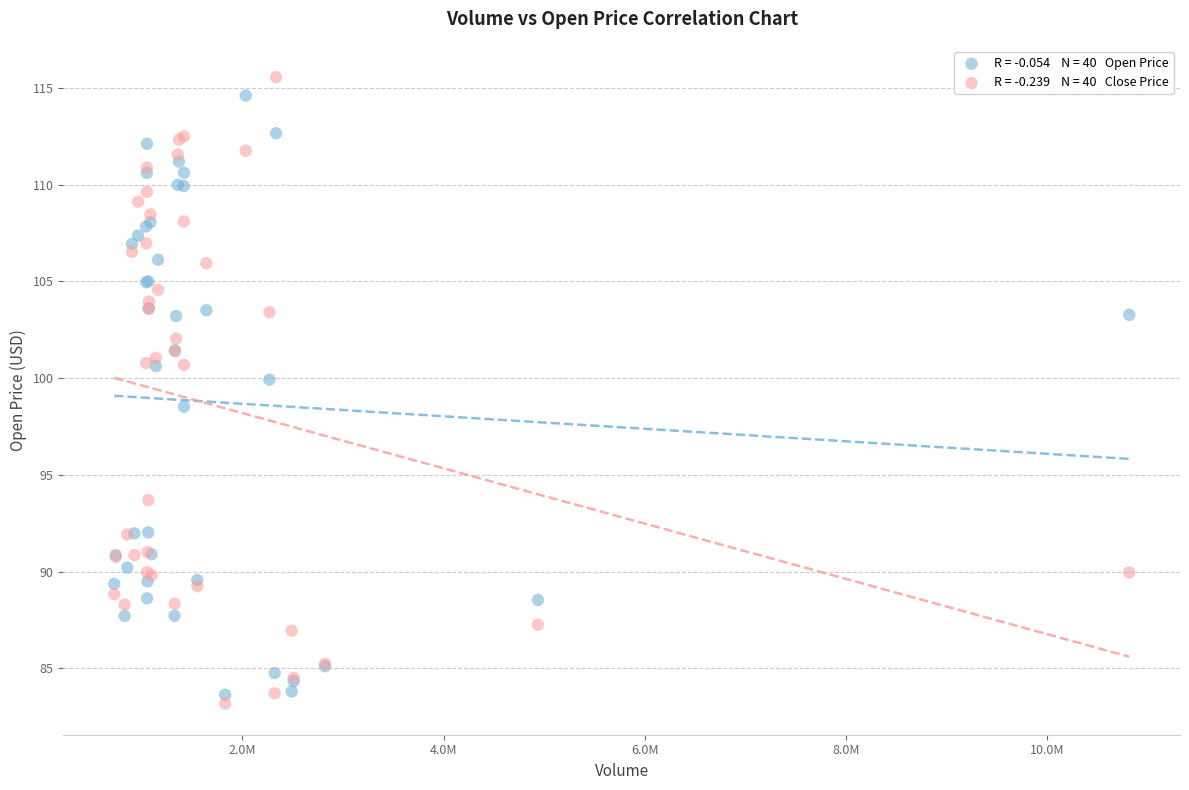

Across all series, what Y value is closest to 99?

98.5